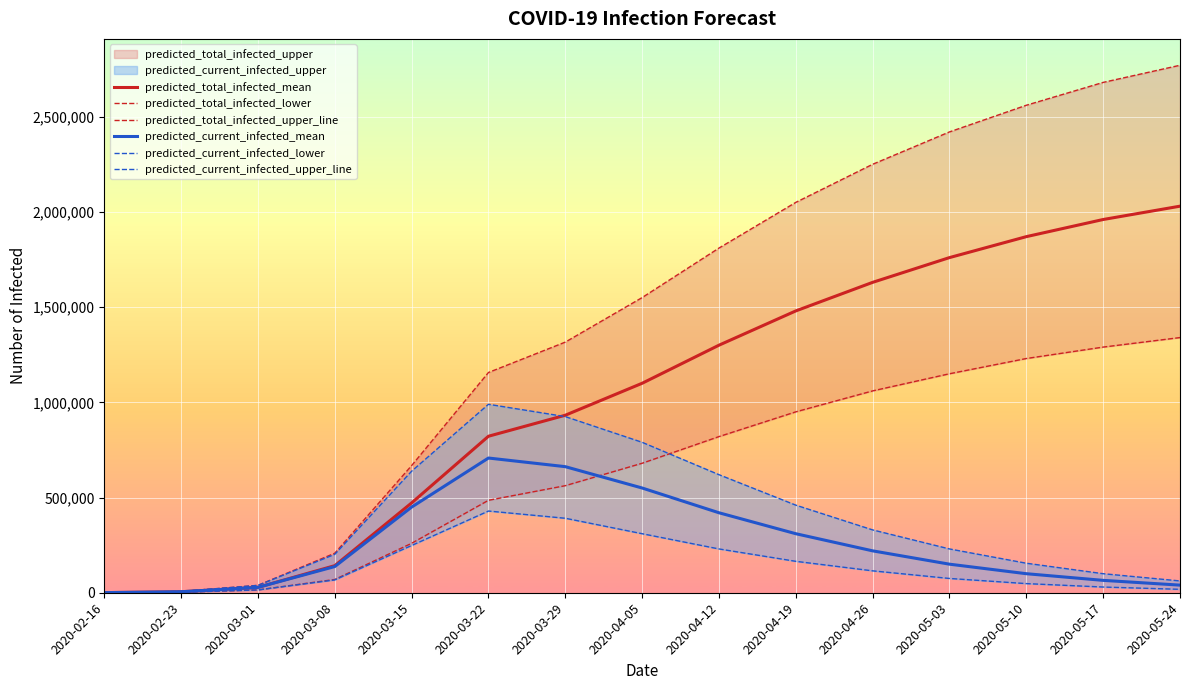

Is this an area chart (filled region under the line)?

No